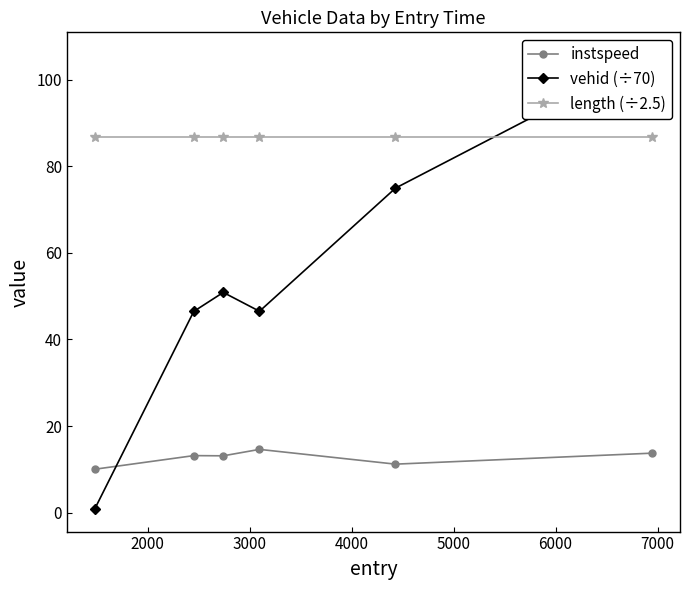

True or false: length (÷2.5) has more than 2 interior local peaks.

False